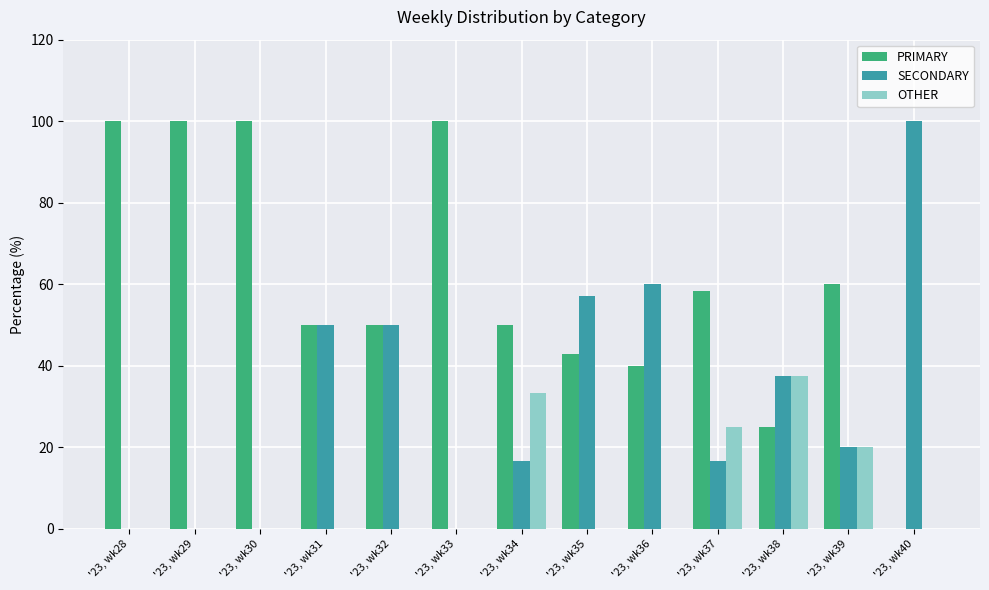

Which series has the largest total across all categories?

PRIMARY